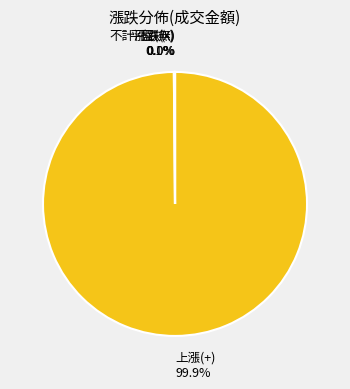

What percentage is NOT represented by 上漲(+)?

0.1%